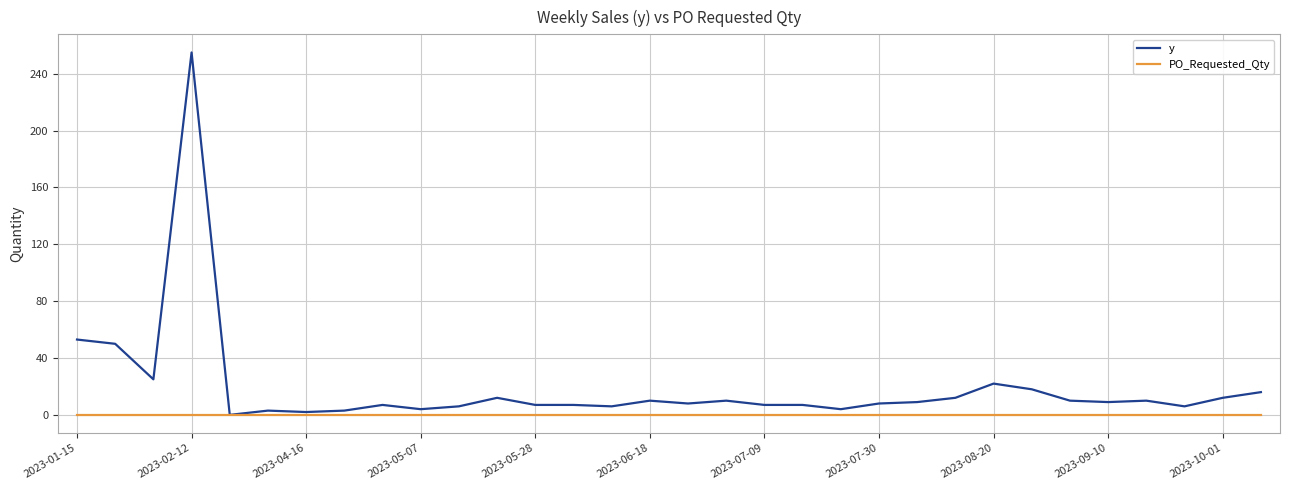

Which series has the largest range (max minus min)?

y